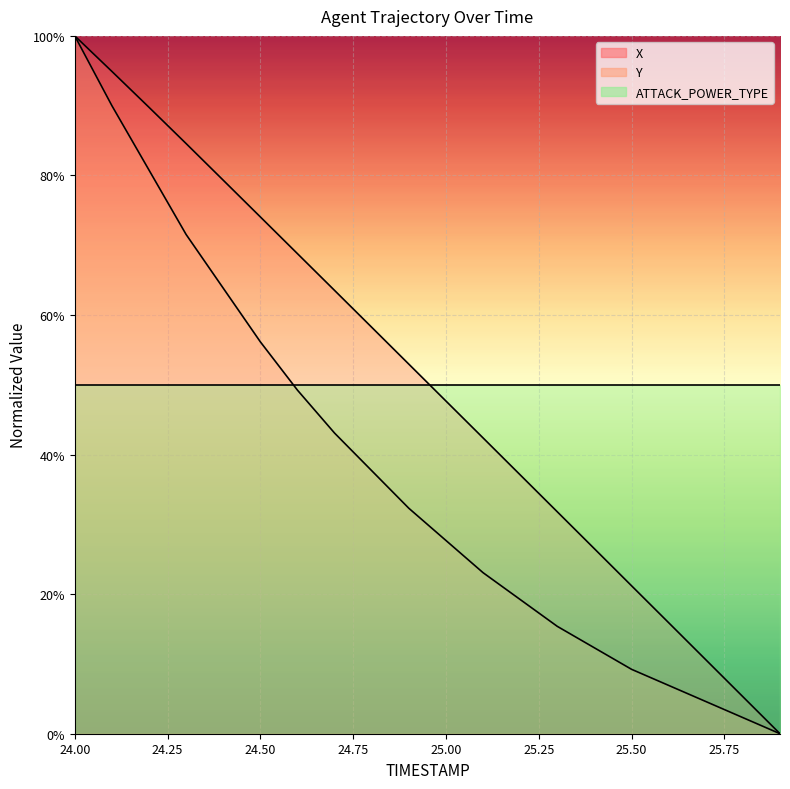

At which label does Y reach its minimum?

25.9